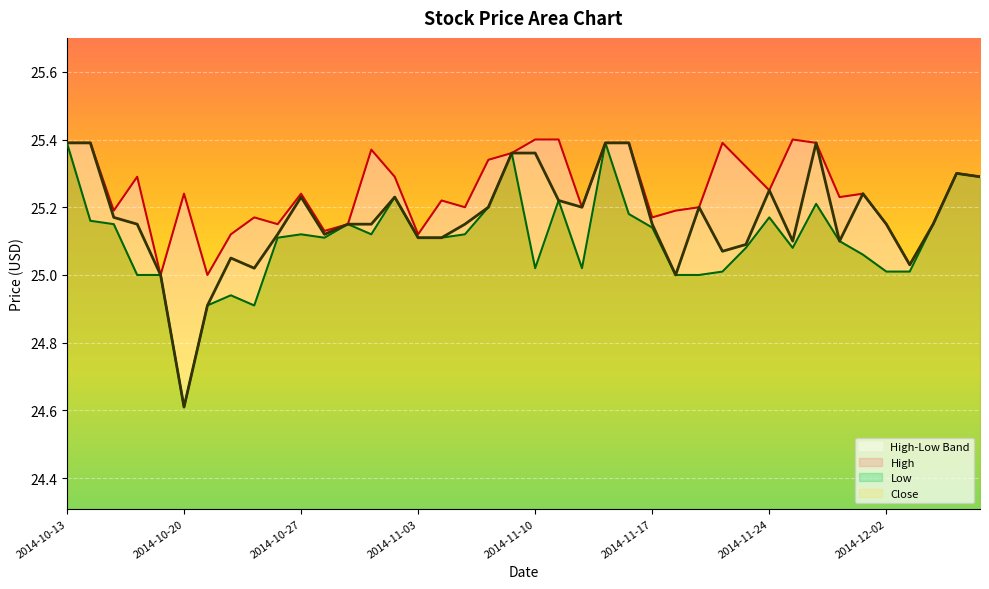

Which series changed the most between 2014-10-23 and 2014-11-20?

High